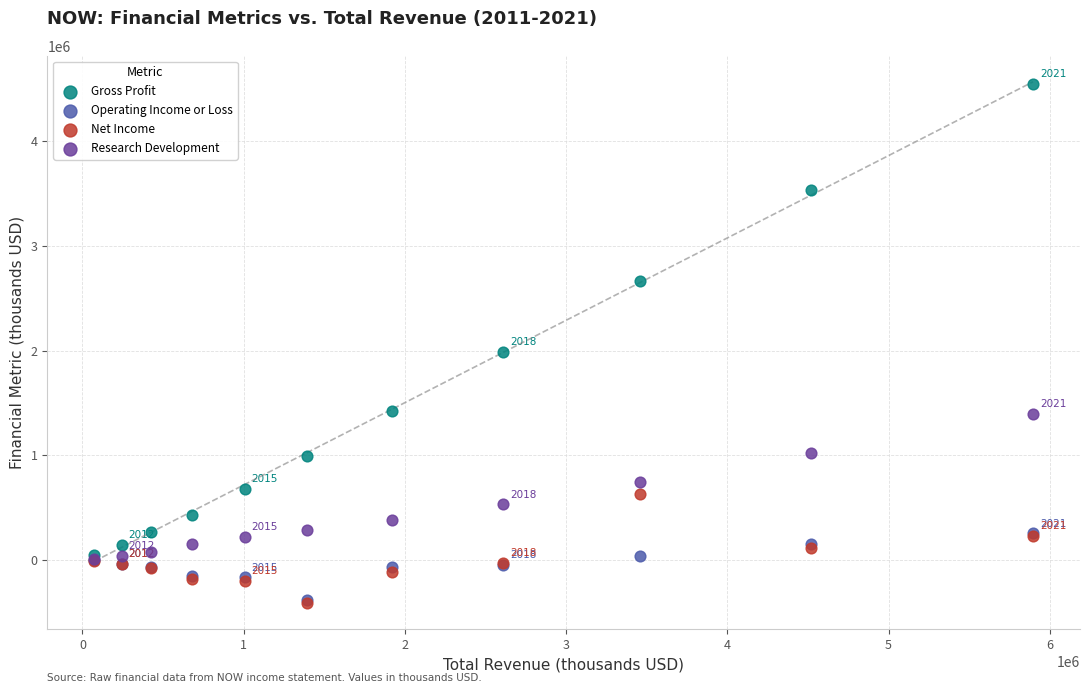

In the Gross Profit series, what Y value is closest to 2294250?

1986200